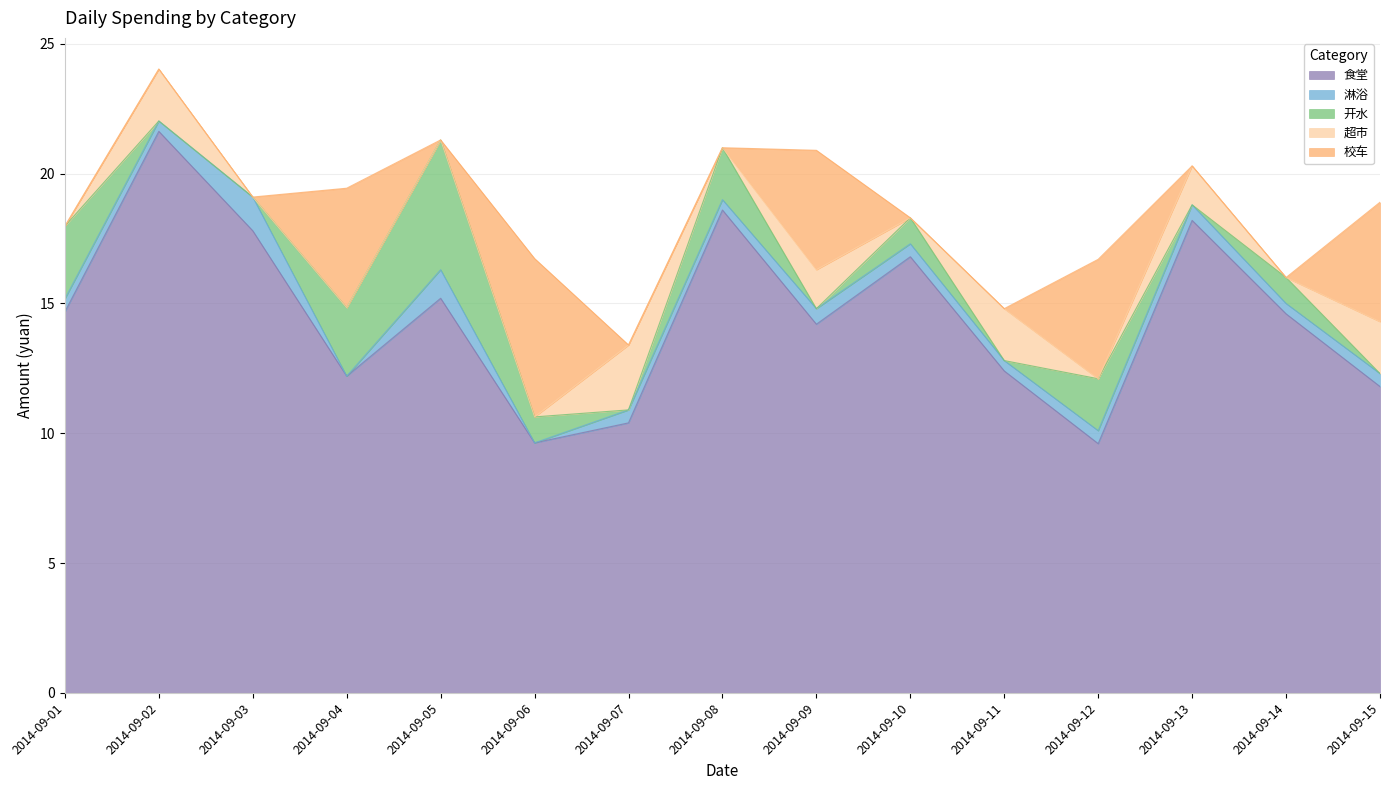

What is the value of the 校车 point at the 12th from the left?

4.6